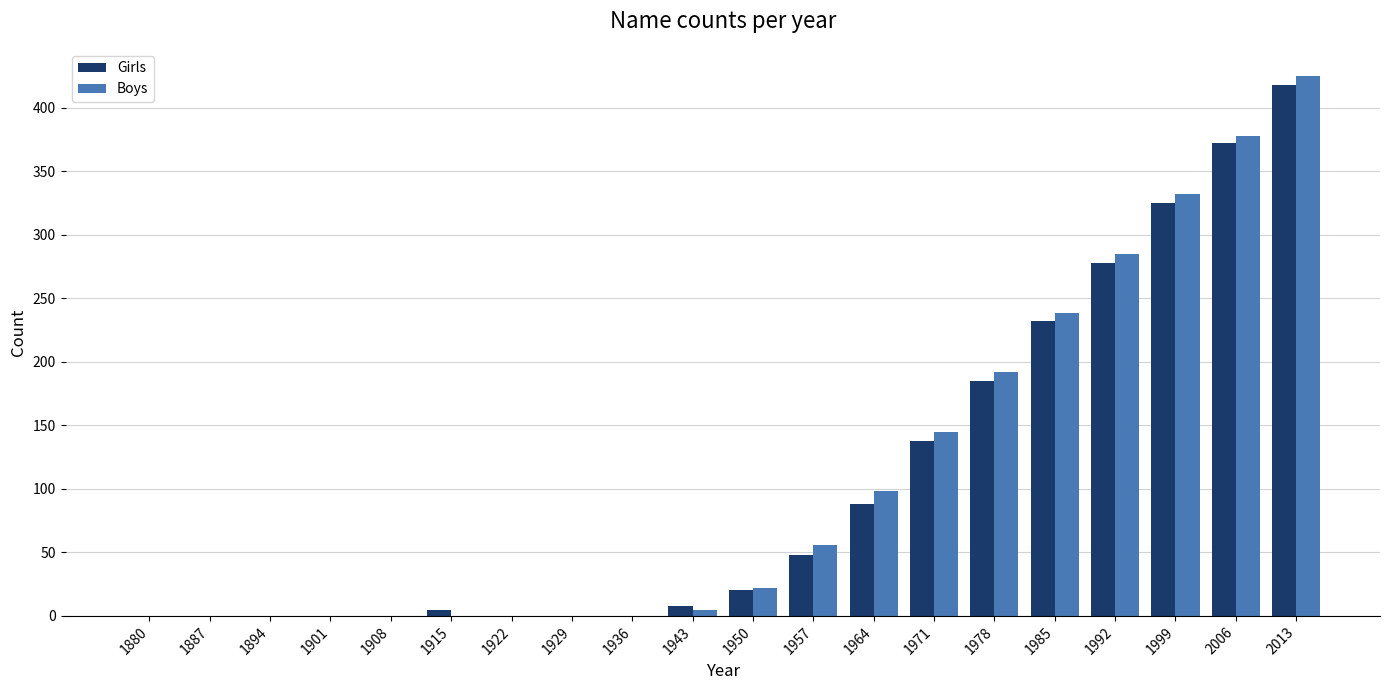

Which series changed the most between 1901 and 1957?

Boys